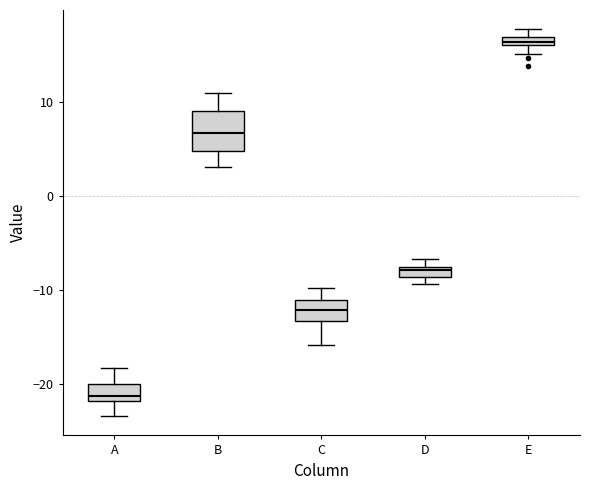

Where does the upper whisker of the box for B end on the y-axis? The values are not printed on the chart, so give them approximately, as read against the axis.

11